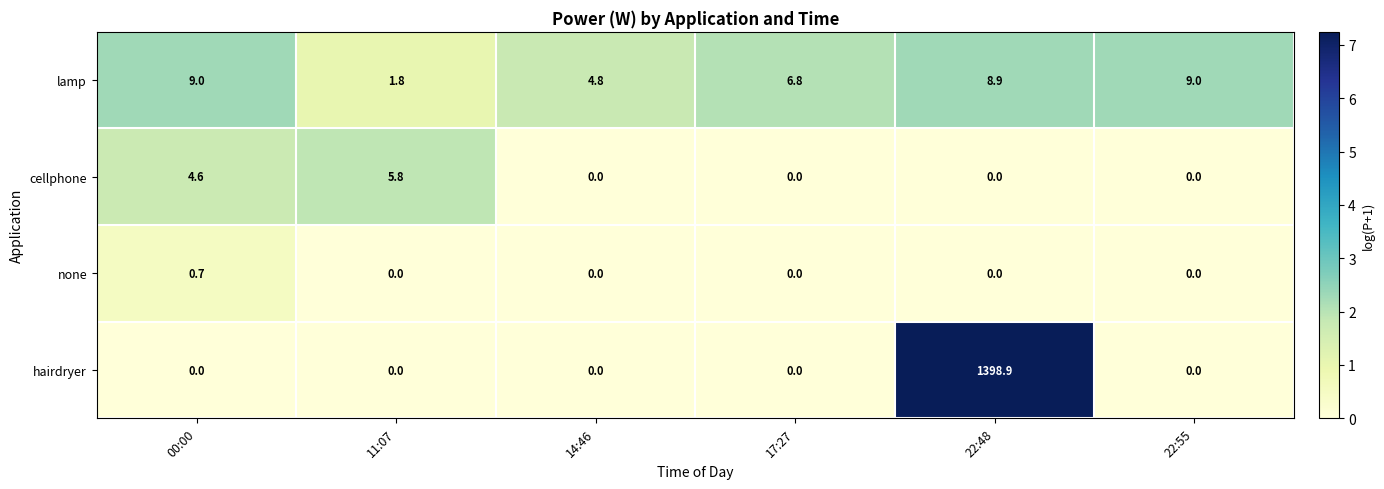

What is the average value of the cellphone series?

1.7